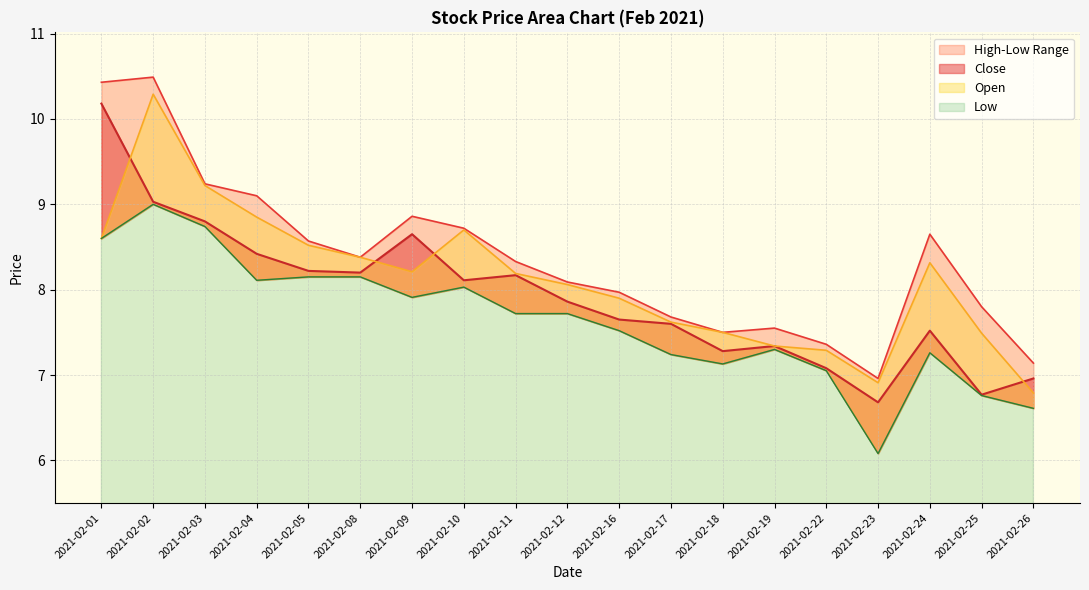

Which series changed the most between 2021-02-10 and 2021-02-19?

Open